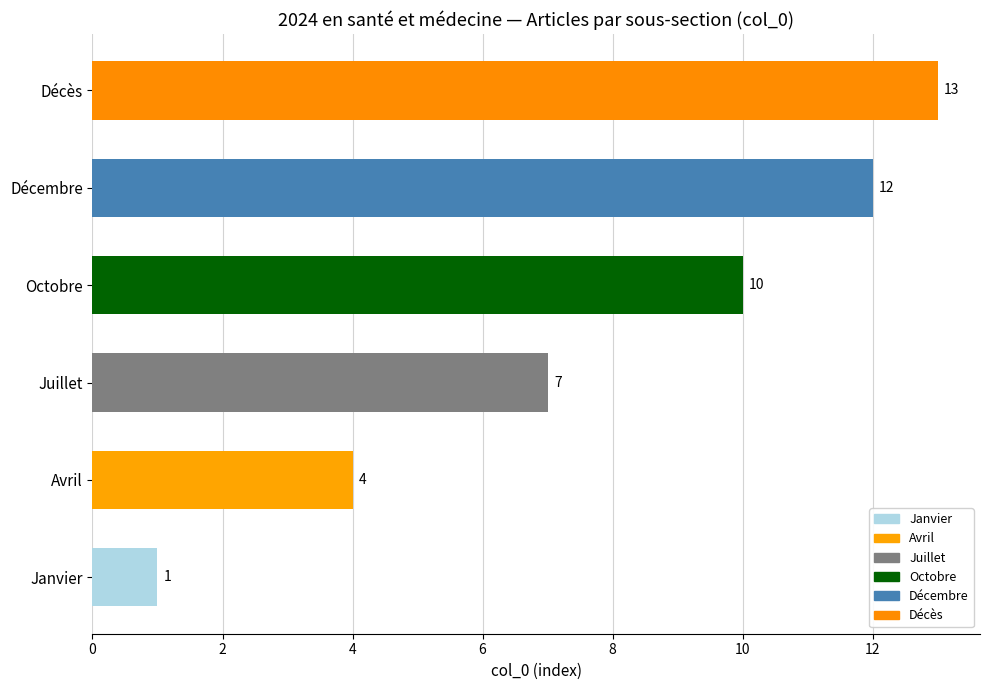

What is the ratio of the value at Décembre to the value at Janvier?

12.0